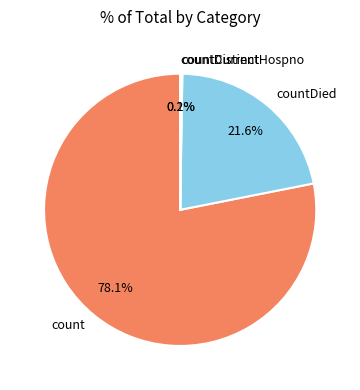

Which slice is the largest?

count